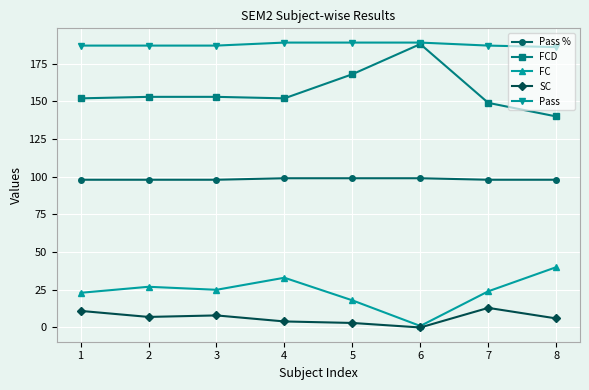

What is the minimum value for FCD?

140